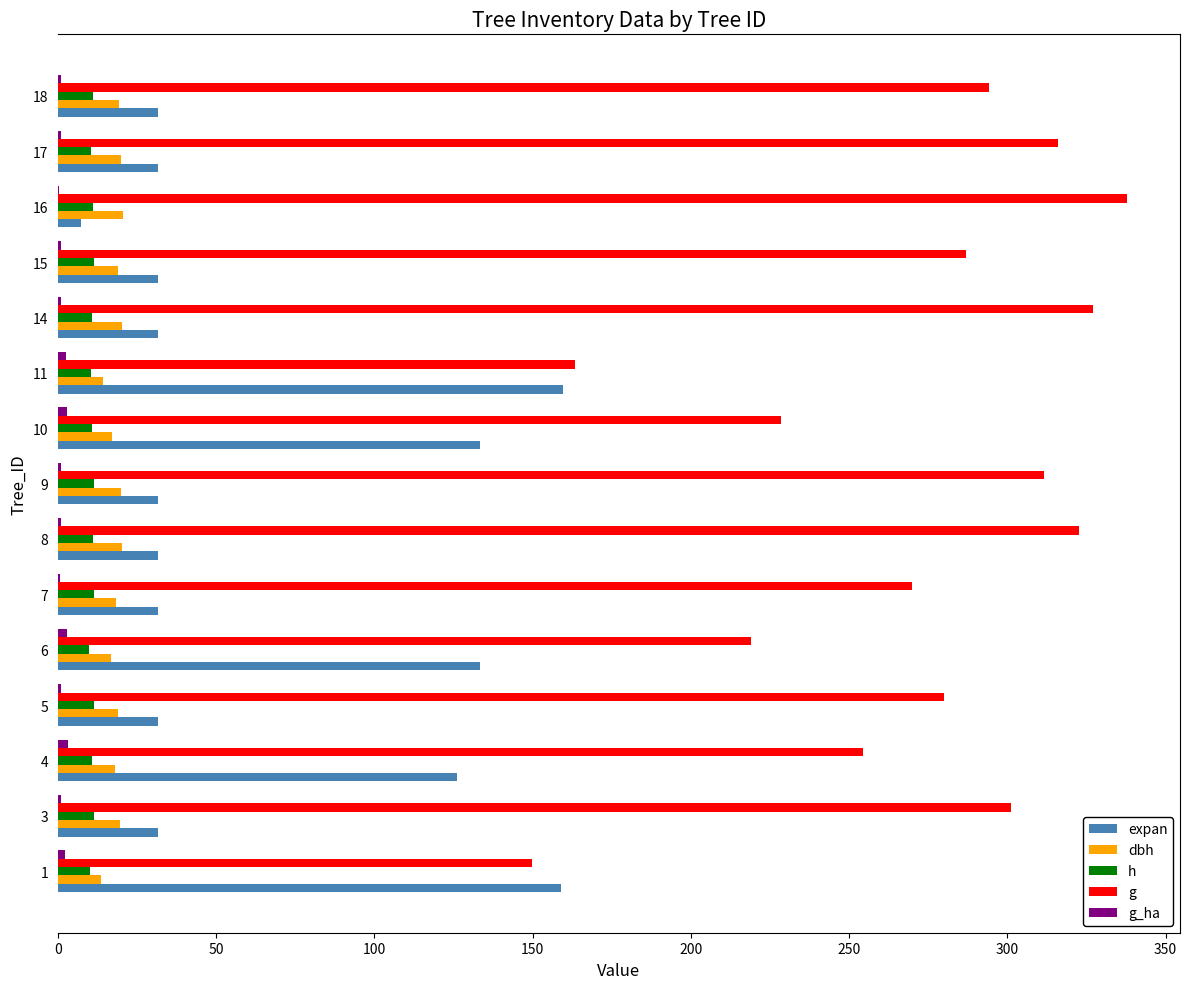

Which series changed the most between 3 and 10?

expan